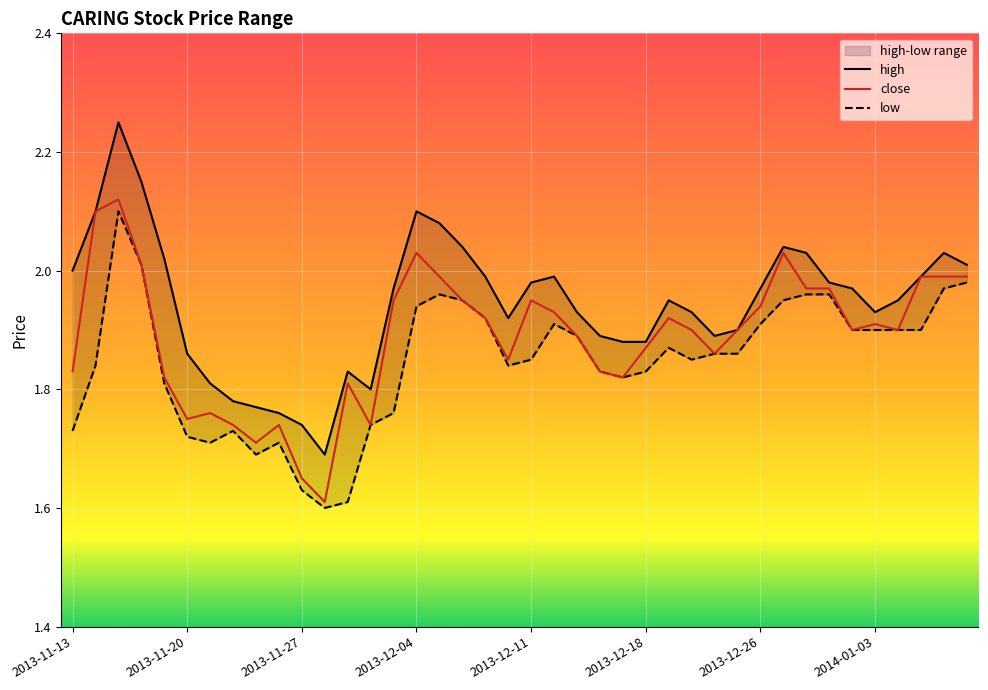

What is the value of the close point at the 29th from the left?

1.9